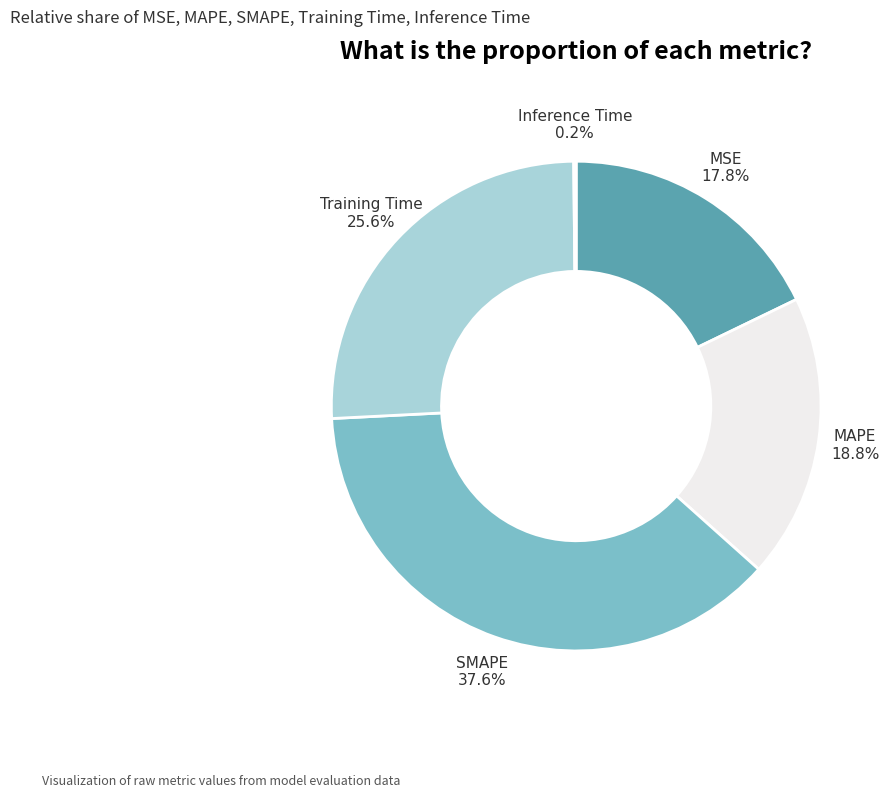

To the nearest percent, what is the average slice percentage?

20%